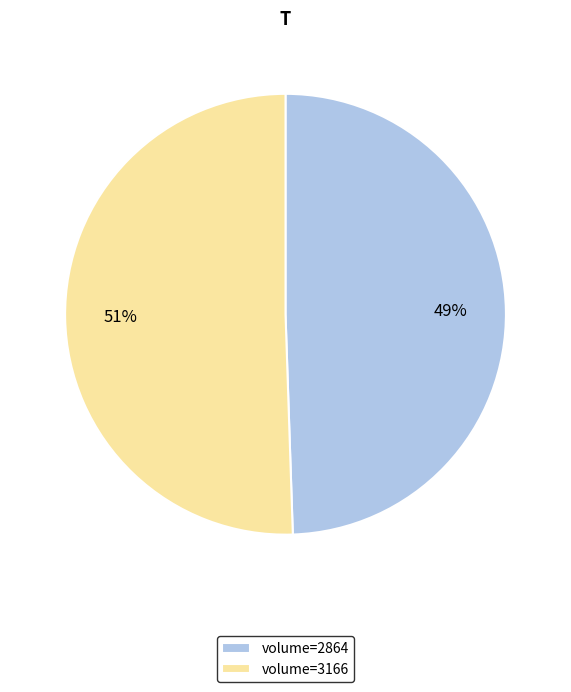

Is there any slice that represents more than half of the pie?

Yes